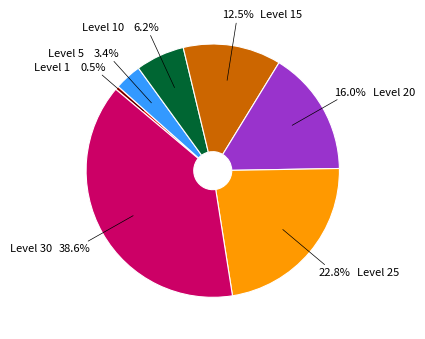

Which category has the biggest portion of the pie?

Level 30